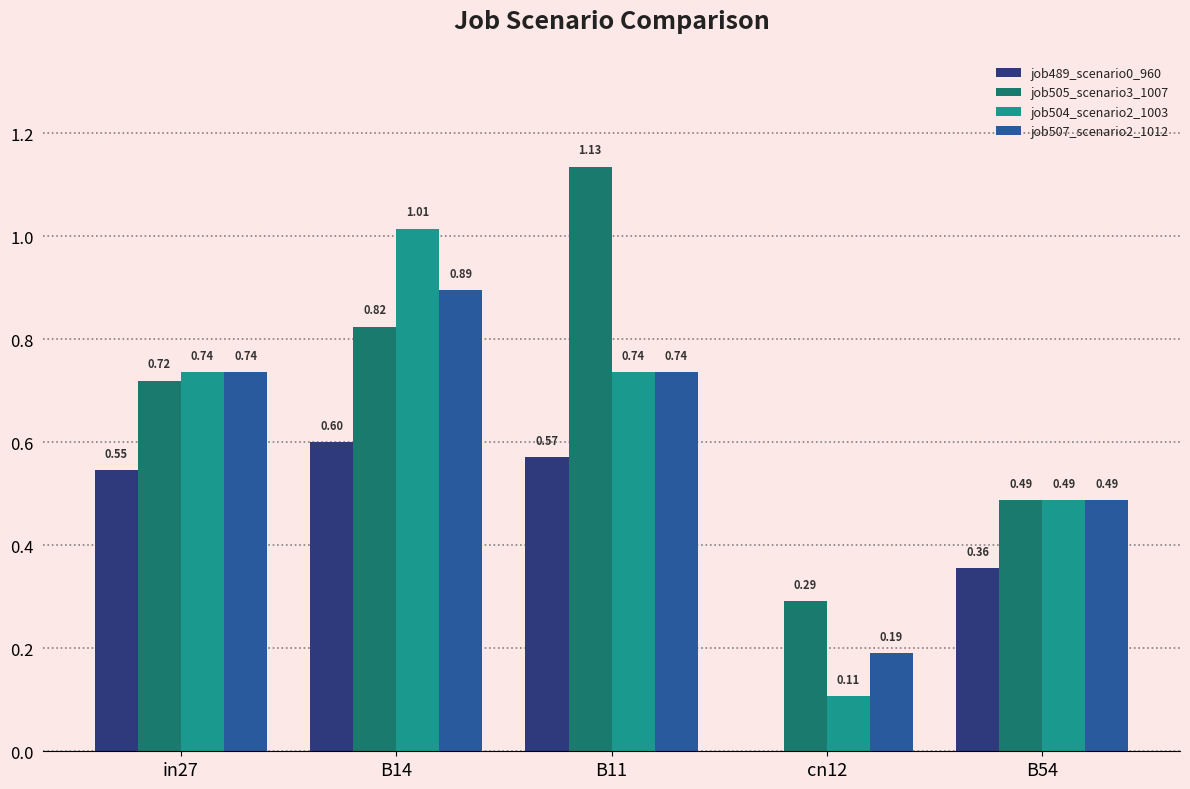

Between B14 and cn12, which series saw the biggest shift?

job504_scenario2_1003